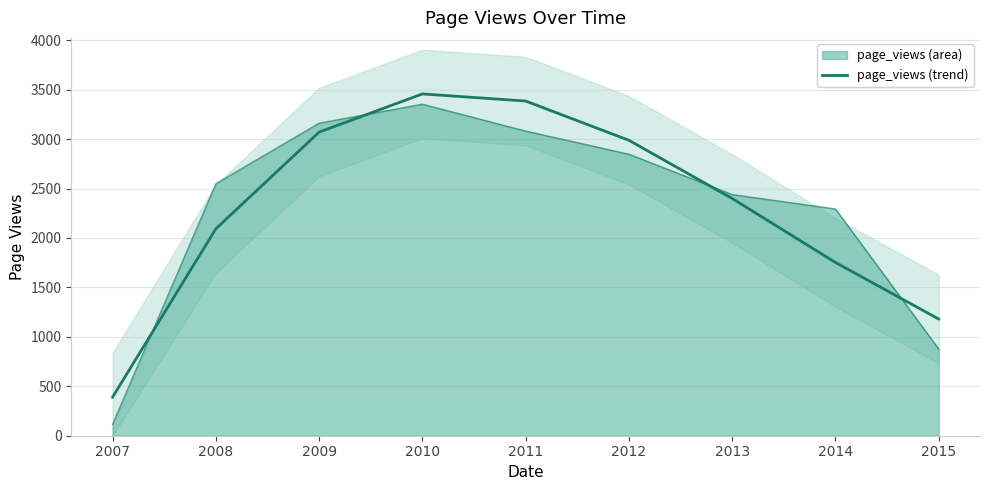

True or false: there are more than 0 points higher than both neighbors.

True